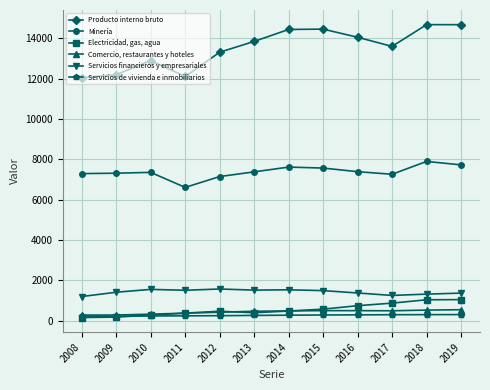

After their last crossing, which series has the higher values: Electricidad, gas, agua or Comercio, restaurantes y hoteles?

Electricidad, gas, agua